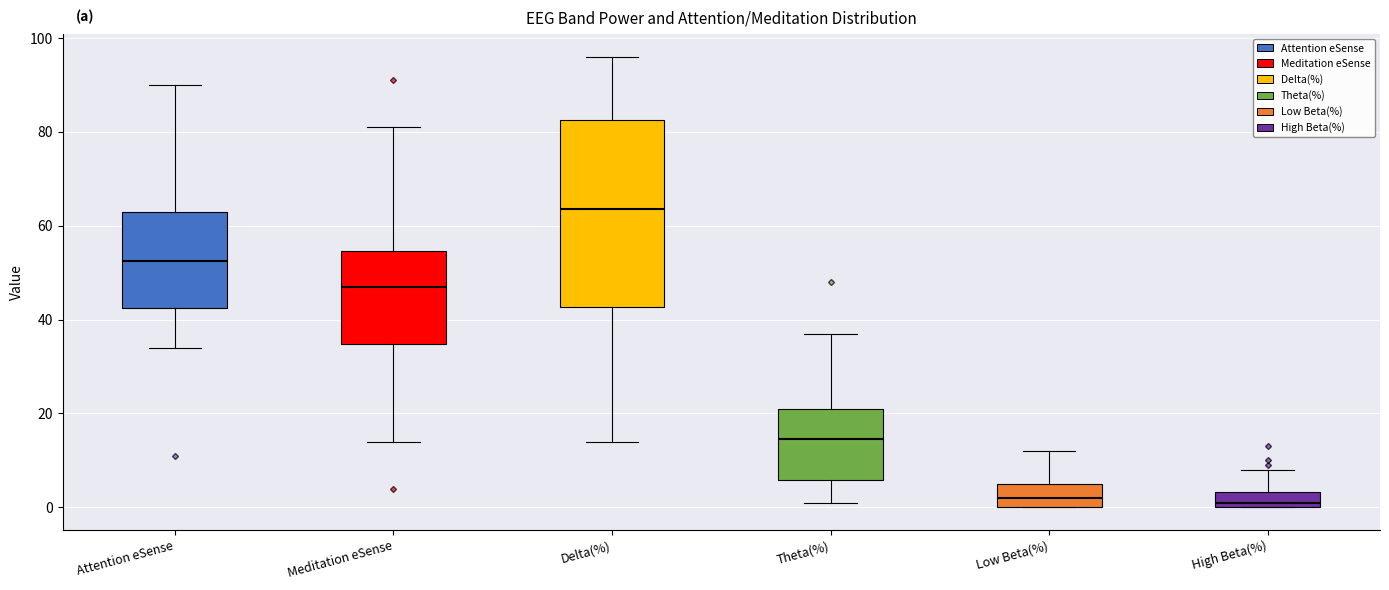

Which box is the tallest, from its lower edge to its upper edge?

Delta(%)